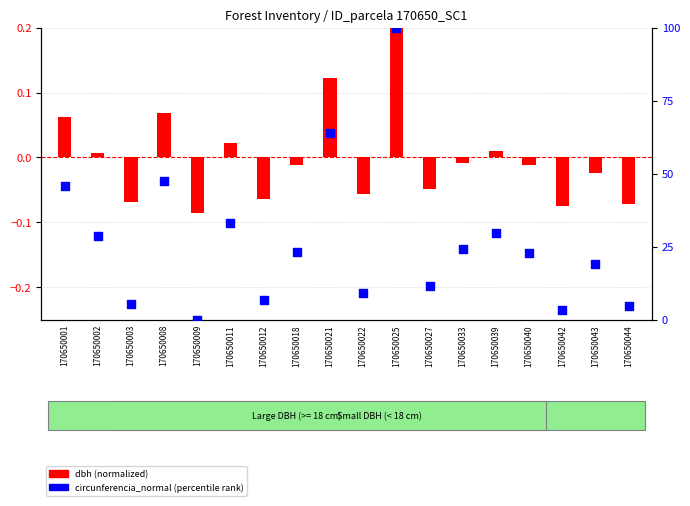

Which series contains the highest Y value?

circunferencia_normal (percentile)